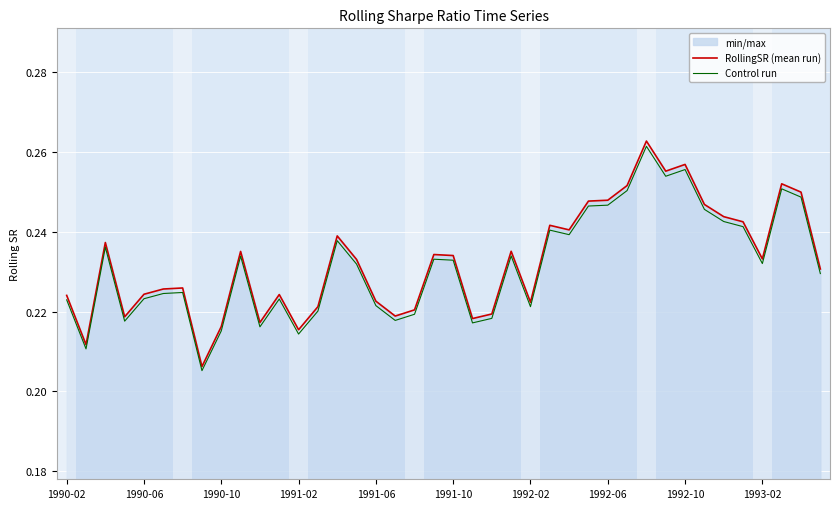

What is the maximum value shown in the chart?

0.3